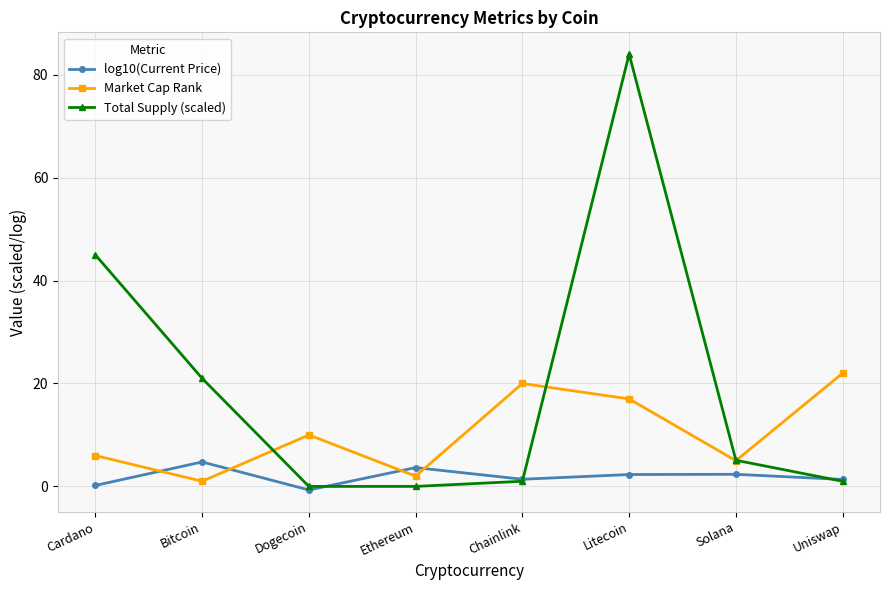

What is the difference between the second highest and second lowest values in the Total Supply (scaled) series?

45.0